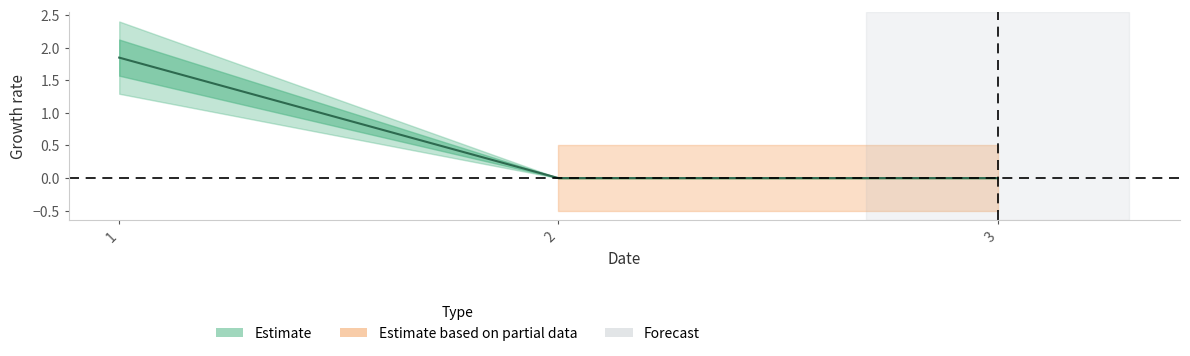

Does the chart display data point markers on the line(s)?

No